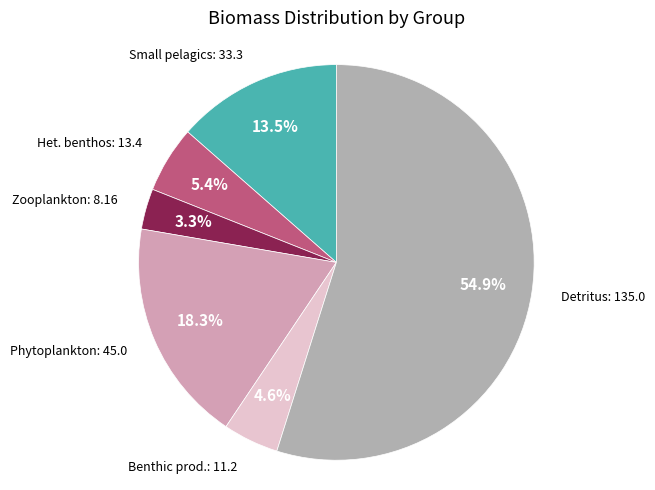

To the nearest percent, what is the difference between the largest and smallest slice percentages?

52%